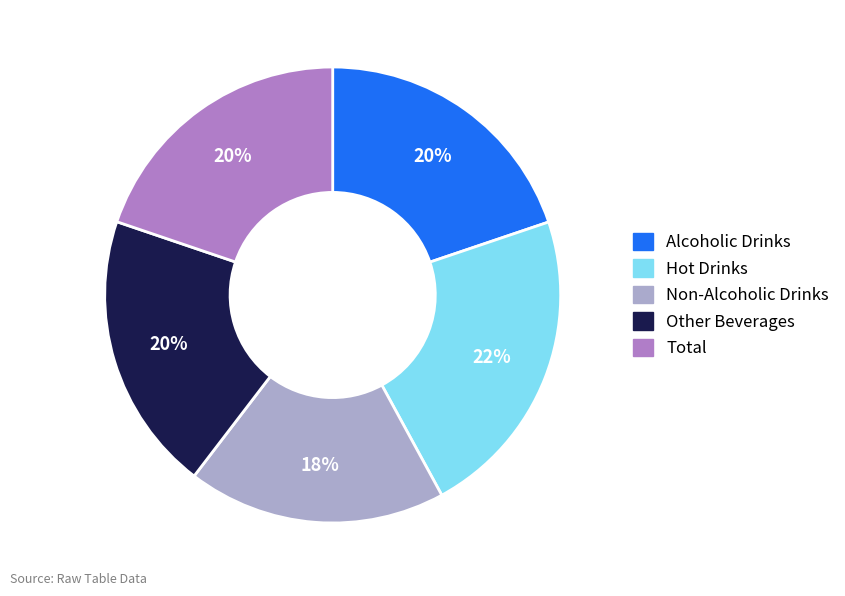

Which category has the biggest portion of the pie?

Hot Drinks